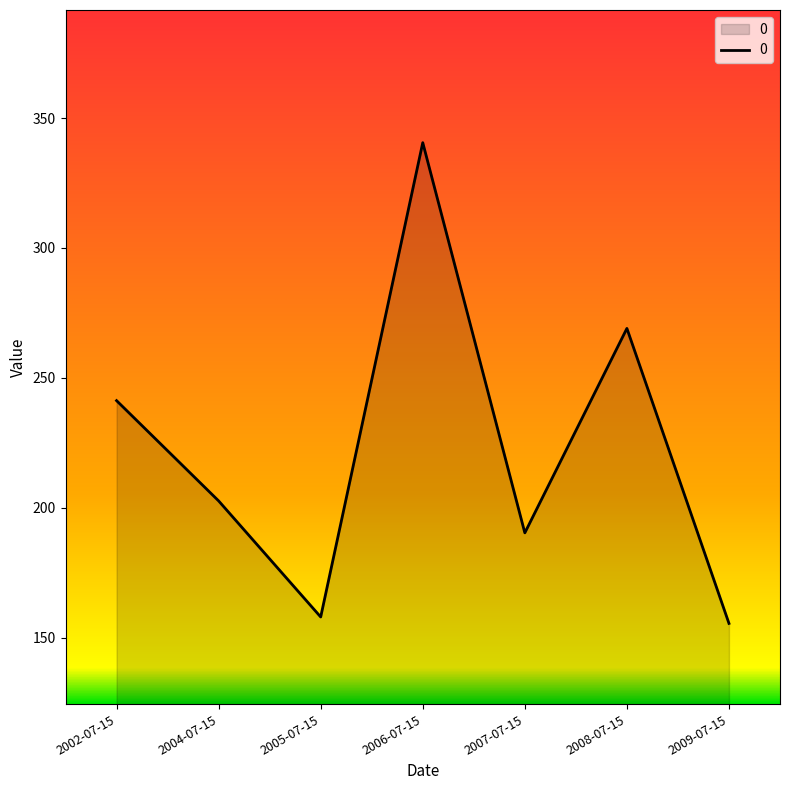

What position from the right is 2004-07-15?

6